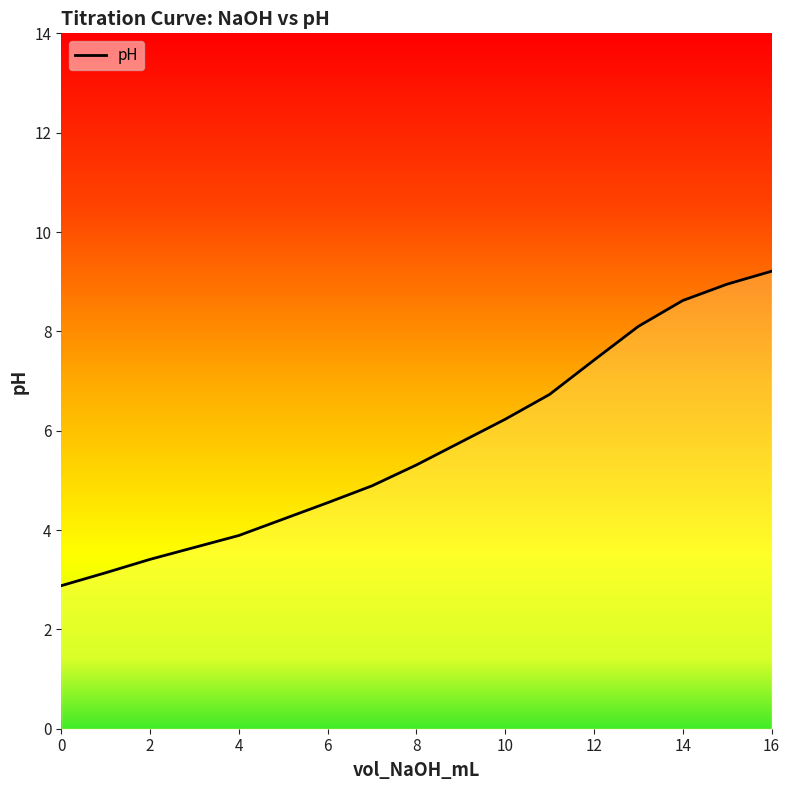

What is the smallest value displayed?

2.9